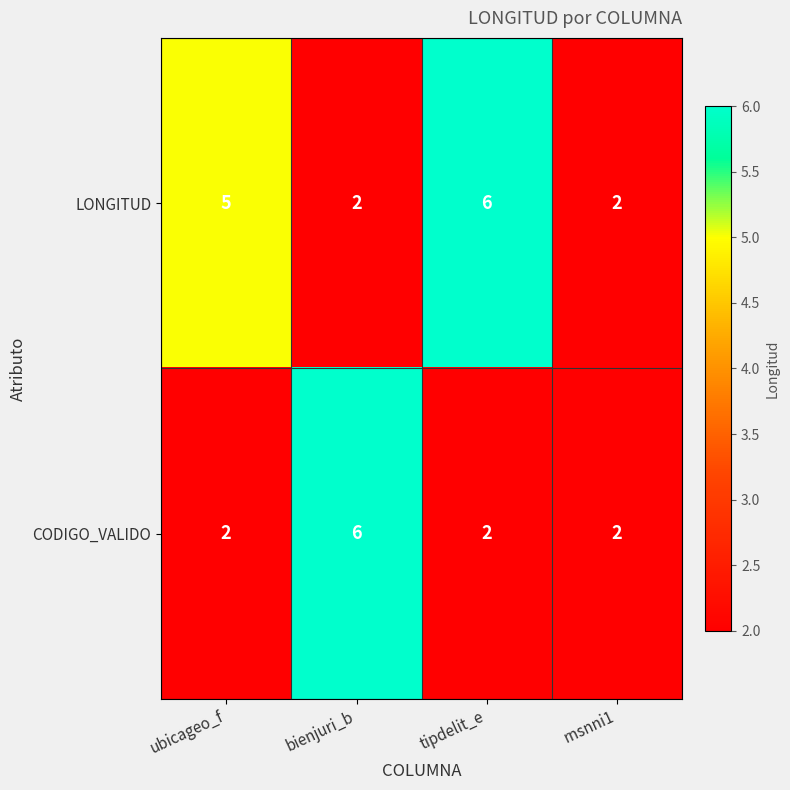

Which series changed the most between tipdelit_e and rnsnni1?

LONGITUD